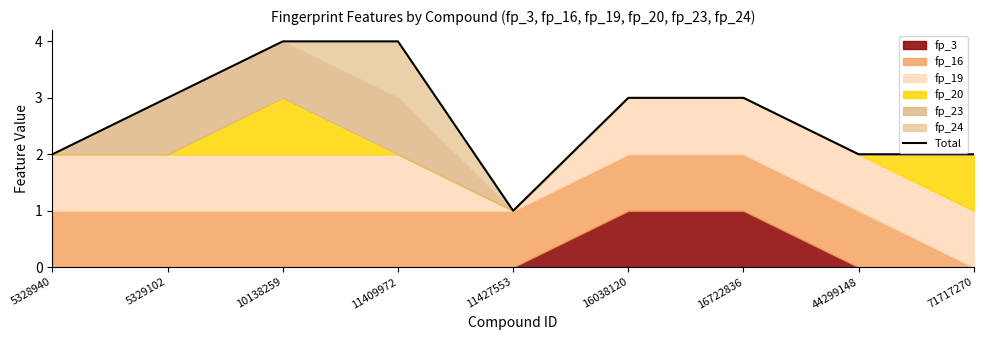

List the labels in order of value, largest first.

10138259, 11409972, 5329102, 16038120, 16722836, 5328940, 44299148, 71717270, 11427553